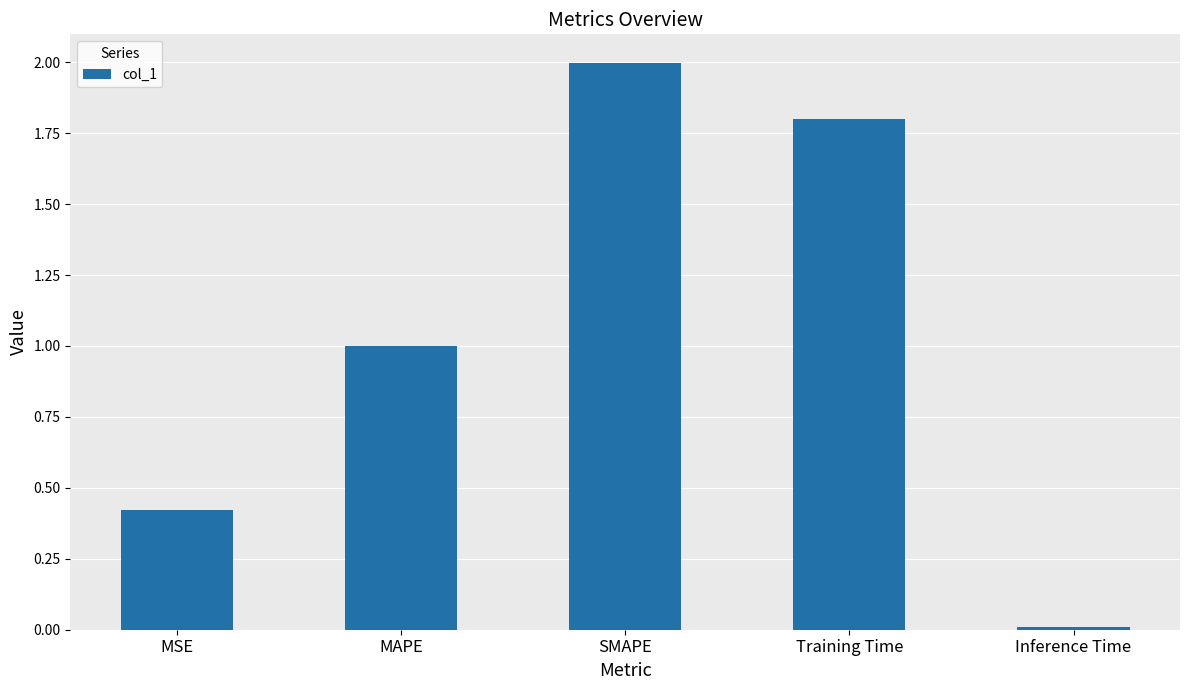

True or false: the data shows 1.2 at Training Time.

False